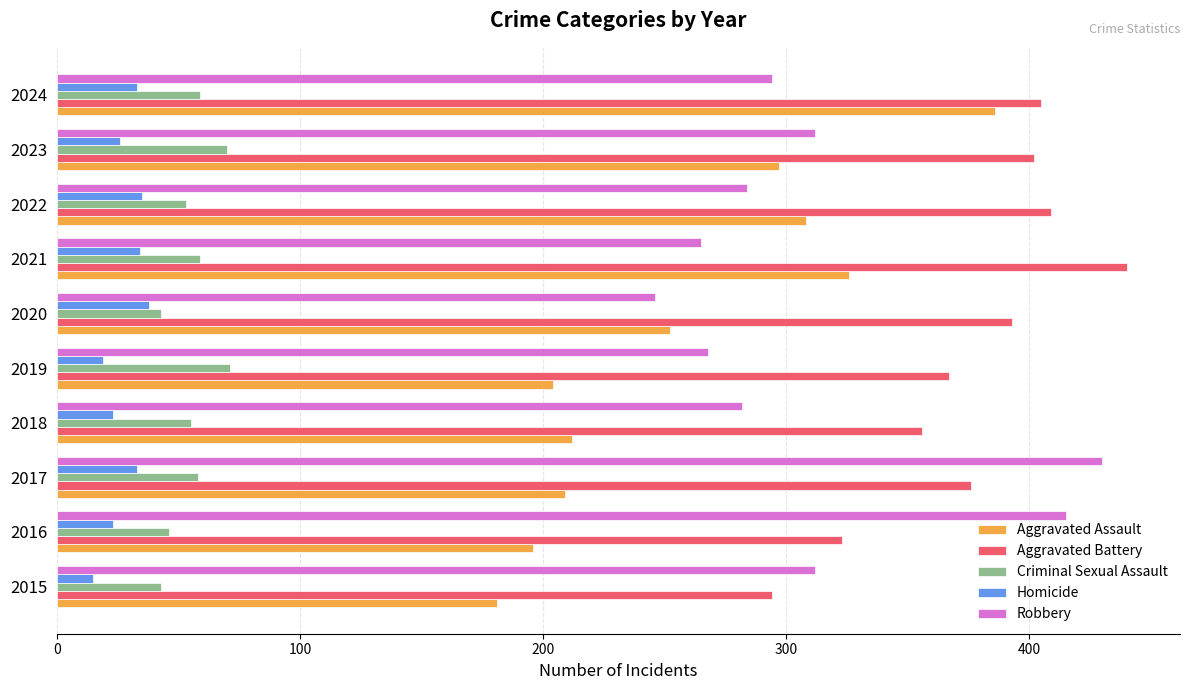

How many data points in Criminal Sexual Assault are less than 58?

5